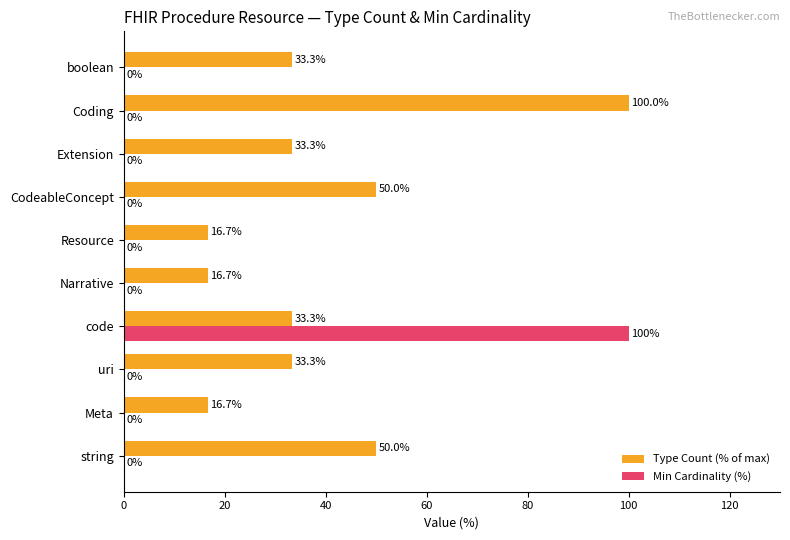

What is the total value across all series at CodeableConcept?

50.0